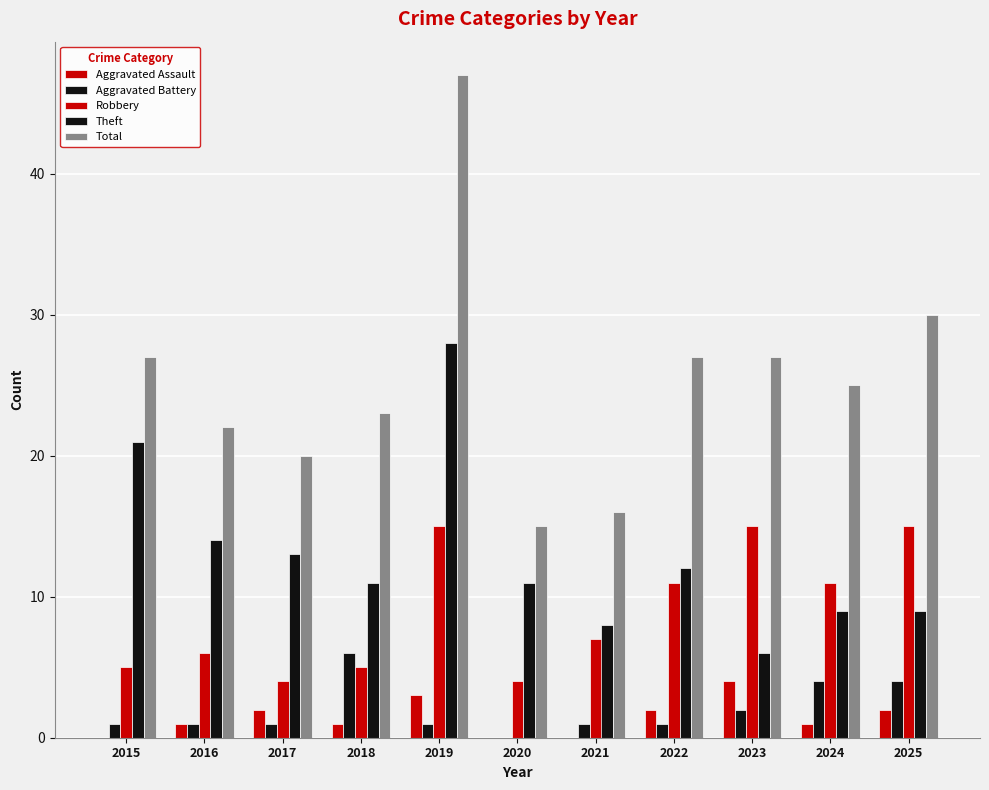

How many series are shown in this chart?

5